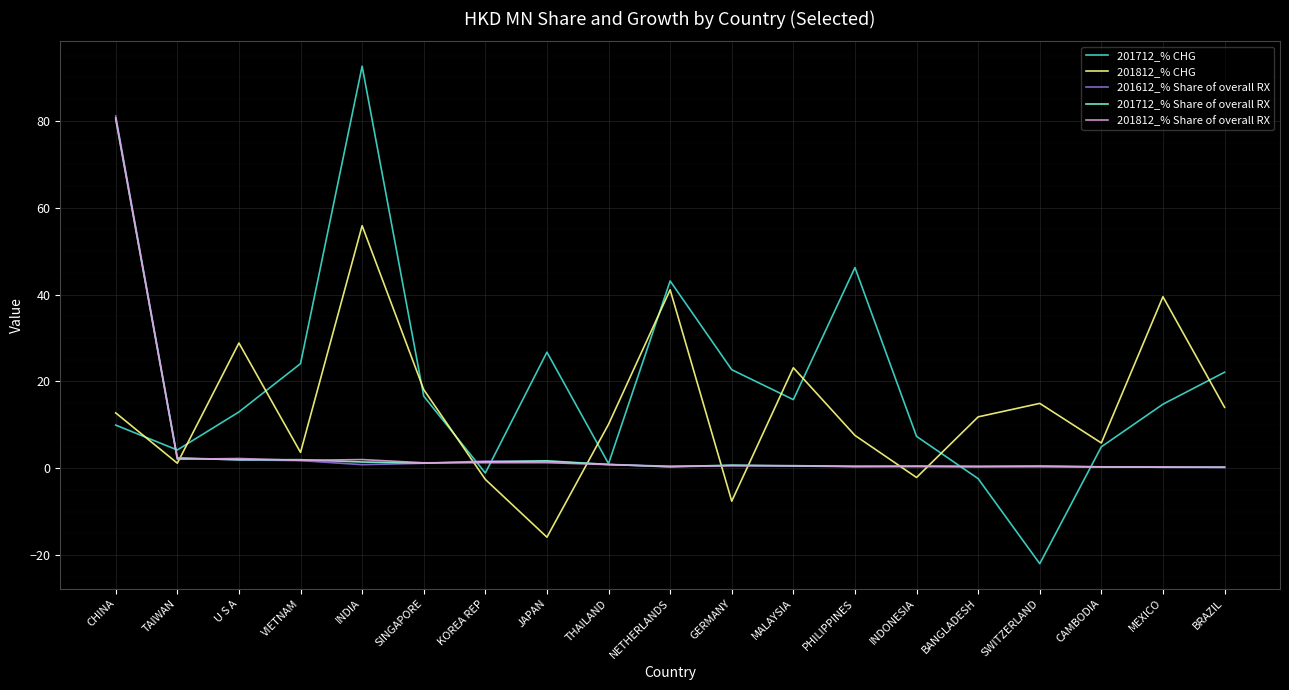

What is the difference between the maximum and minimum values in the 201712_% CHG series?

114.5